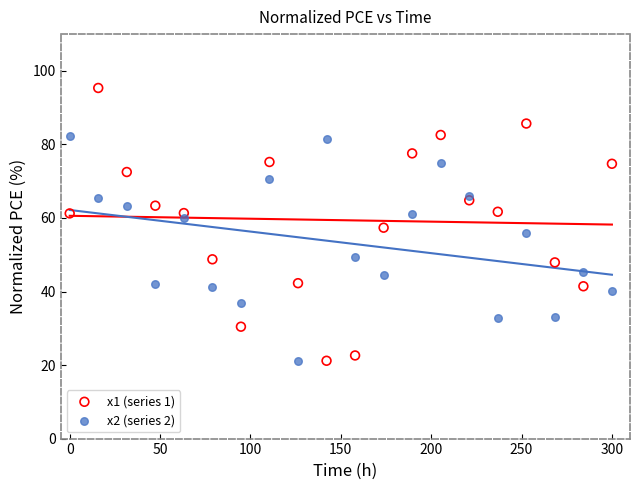

Across all data points, what is the range of X values (max minus min)?

300.0